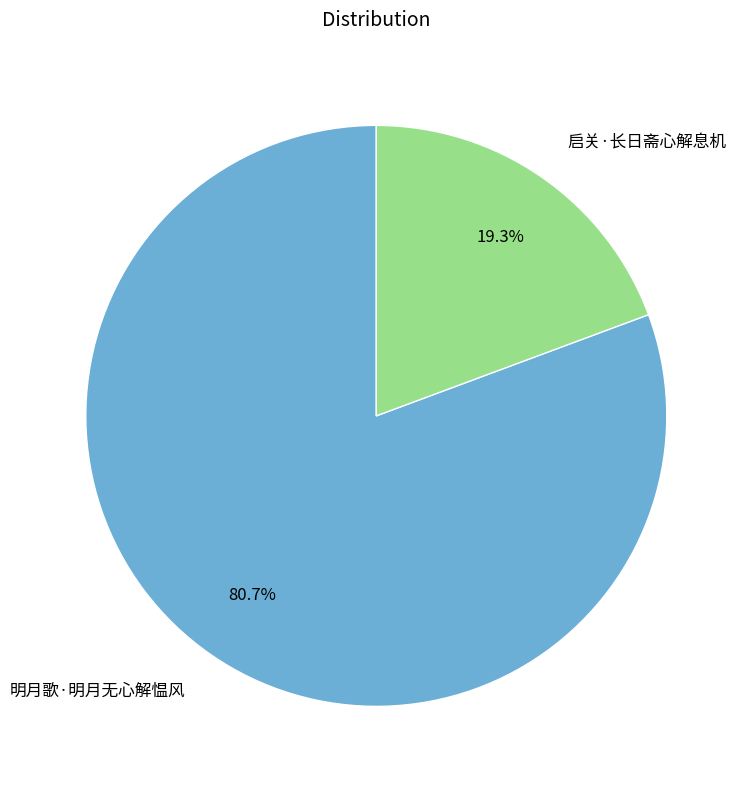

Is 启关·长日斋心解息机 the majority of the pie?

No